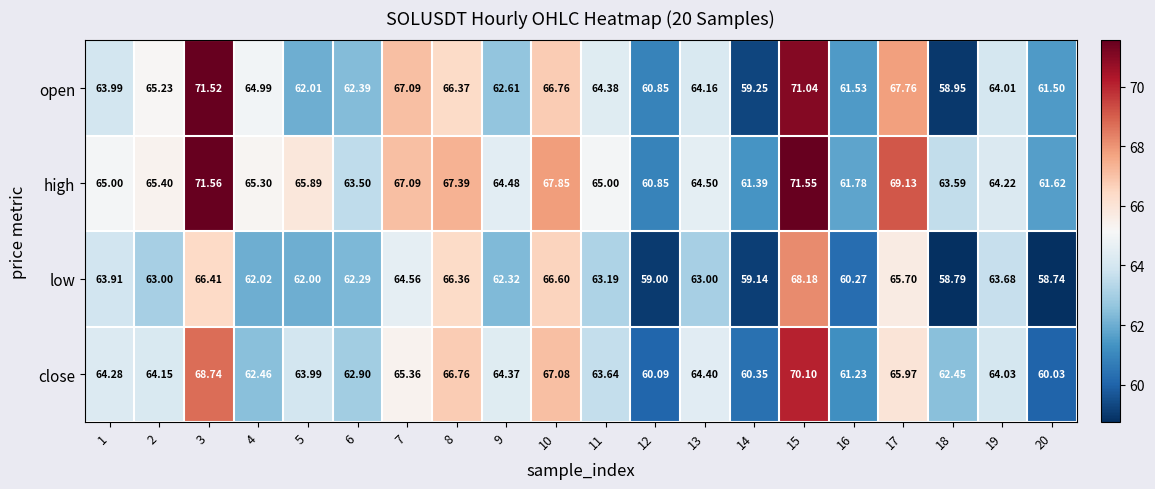

List the series in order of their peak value, lowest first.

low, close, open, high